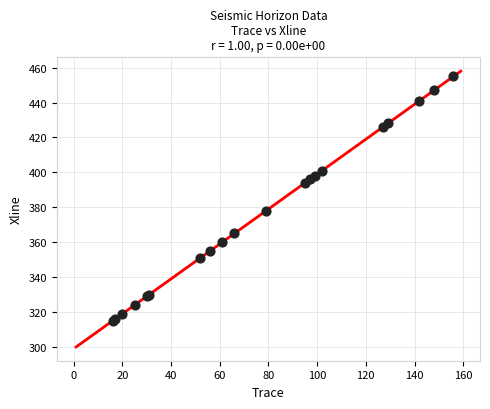

What Y value in the scatter plot is closest to 385?

378